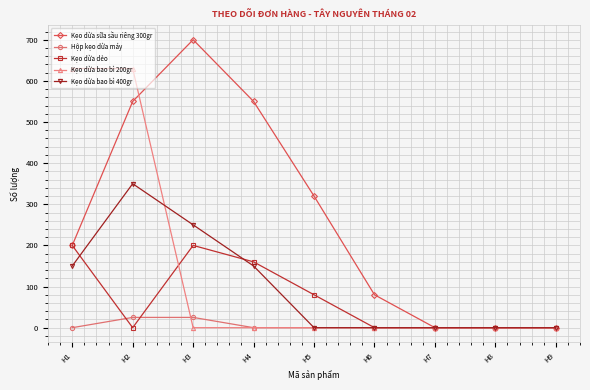

At which category is the sum across all series the highest?

H2